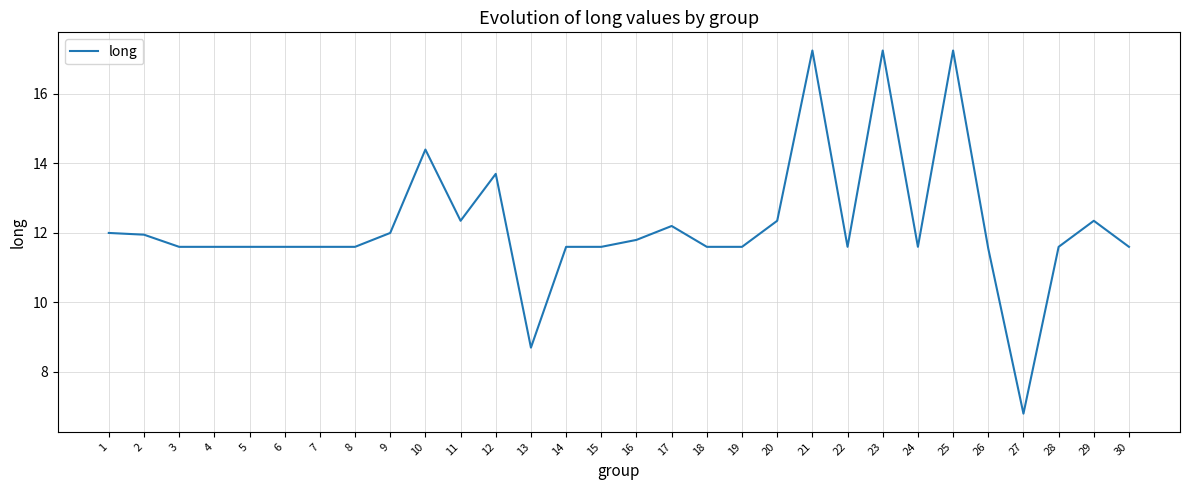

True or false: the data shows 4.5 at 24.

False